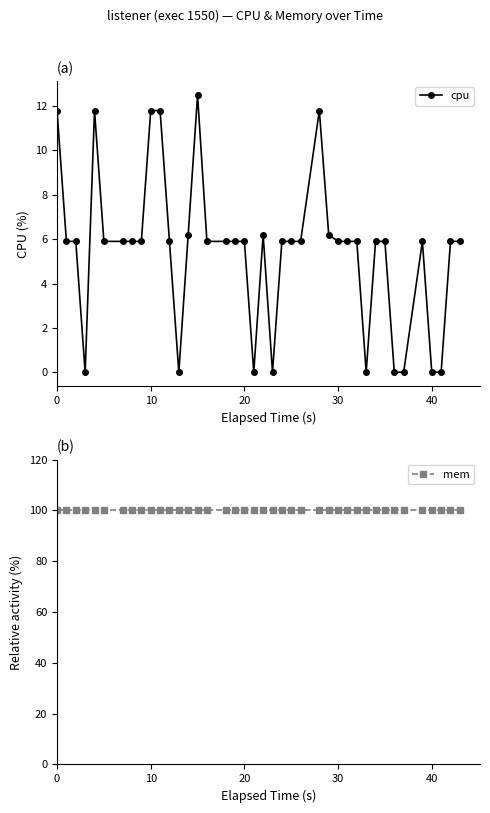

Is it true that cpu equals 16.5 at 0?

False